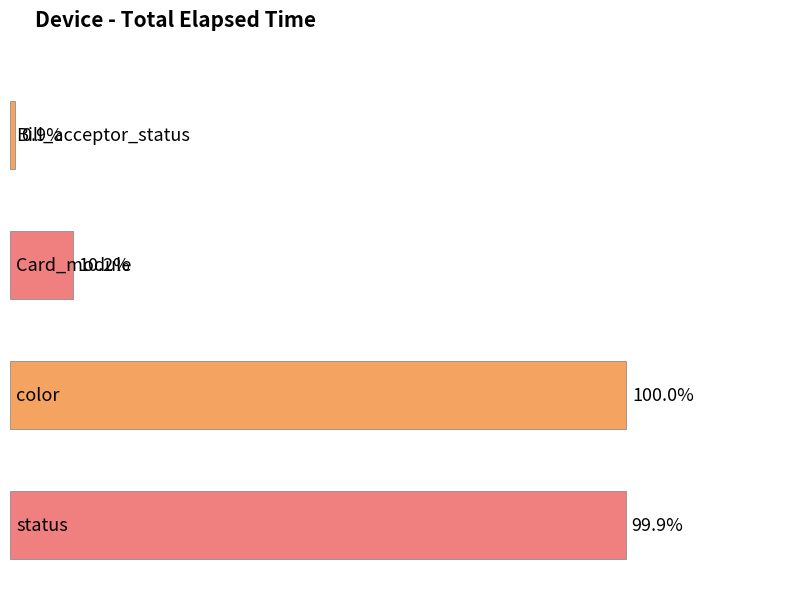

Where is the data nearest to the value 90284?

color